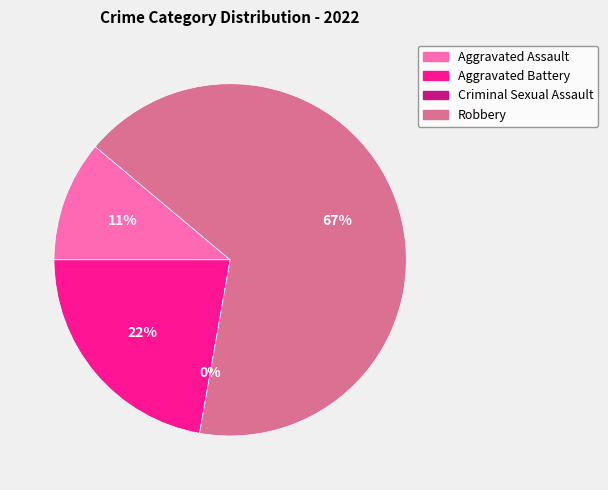

Count the number of slices in the pie.

4